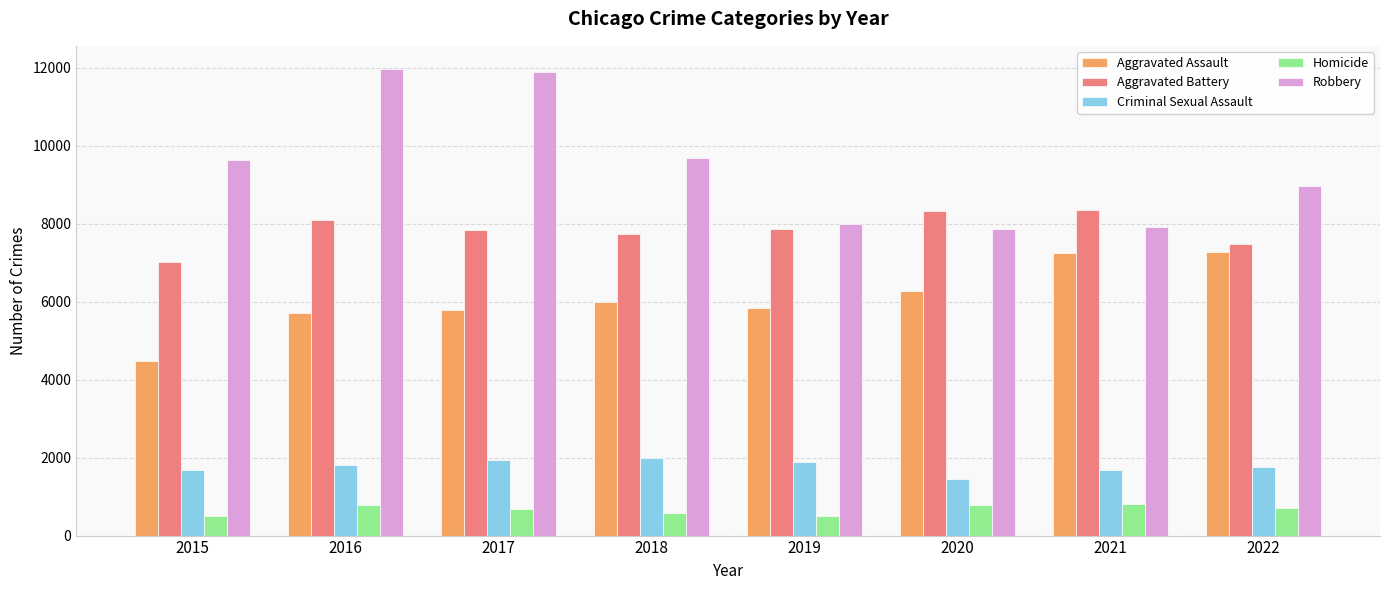

At 2020, list the series in order from largest to smallest.

Aggravated Battery, Robbery, Aggravated Assault, Criminal Sexual Assault, Homicide